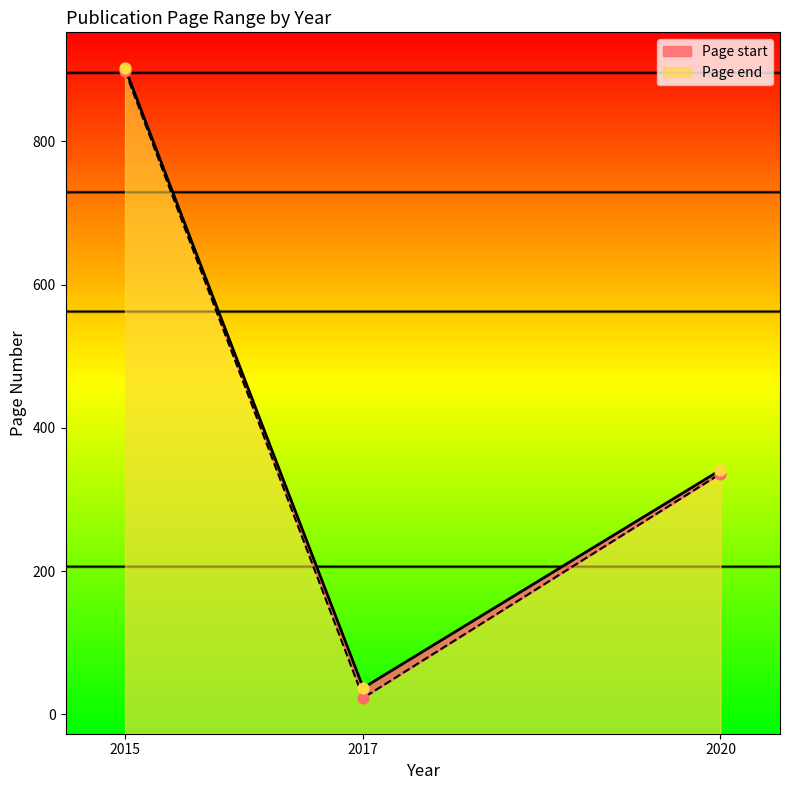

Which series reaches the maximum Y coordinate?

Page end